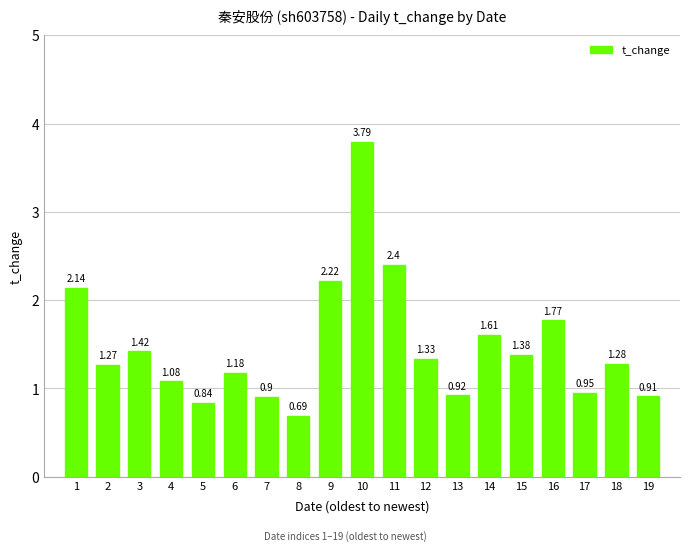

Which has a higher value, 4 or 15?

15